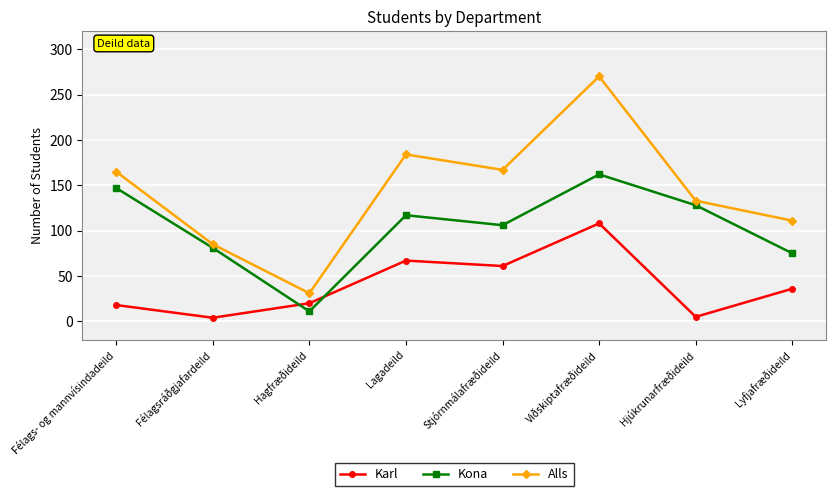

True or false: Kona has a value of 44 at Lyfjafræðideild.

False